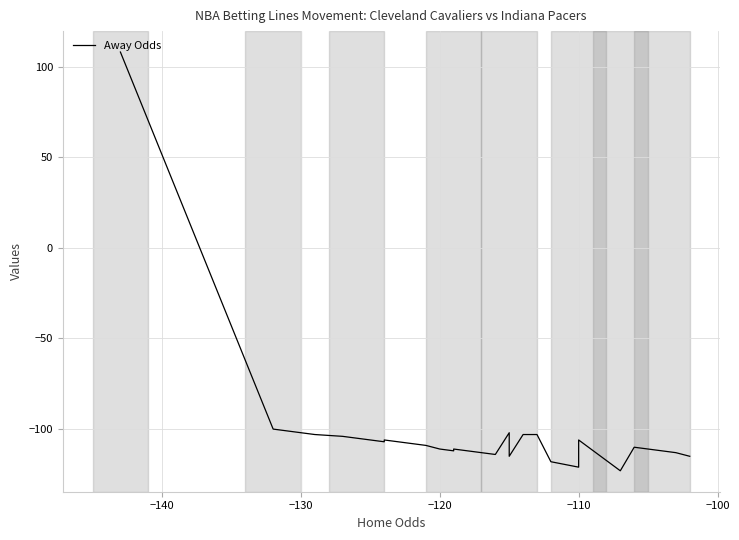

What is the sum of all values?

-4210